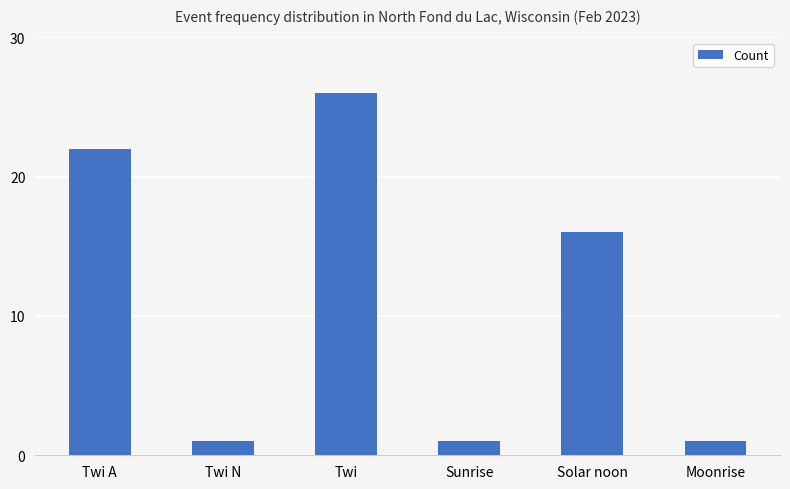

Is it true that the value at Twi is 26?

True